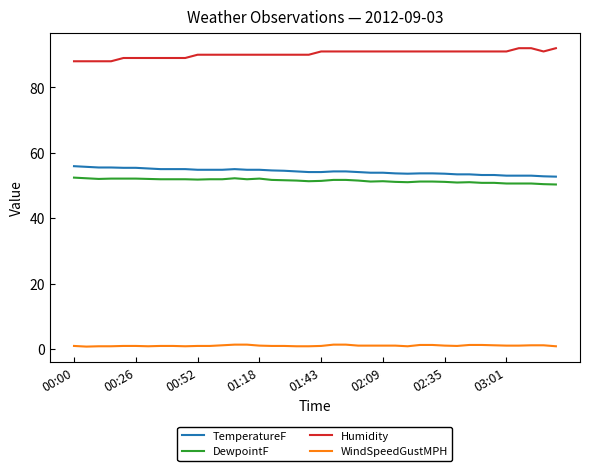

Which series has the largest total across all categories?

Humidity